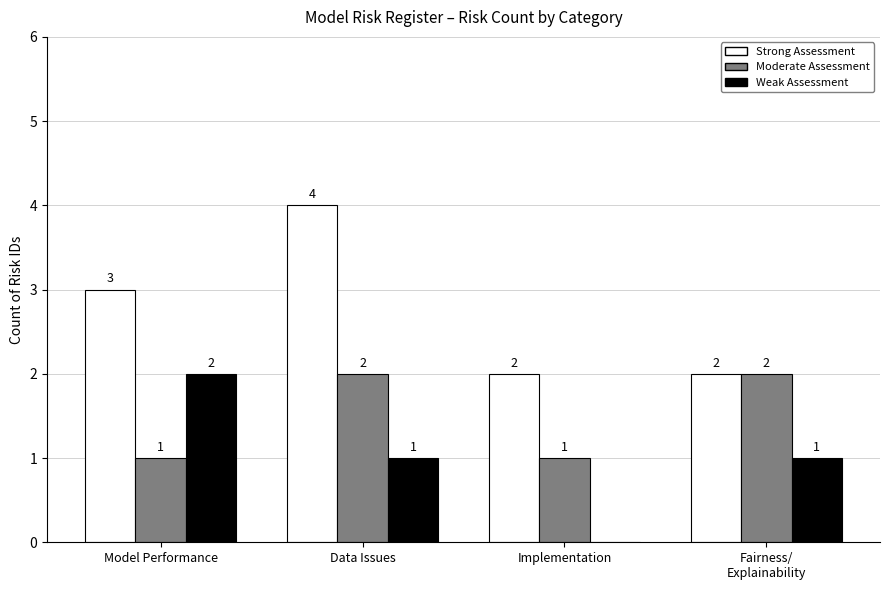

What is the sum of all Weak Assessment values?

4